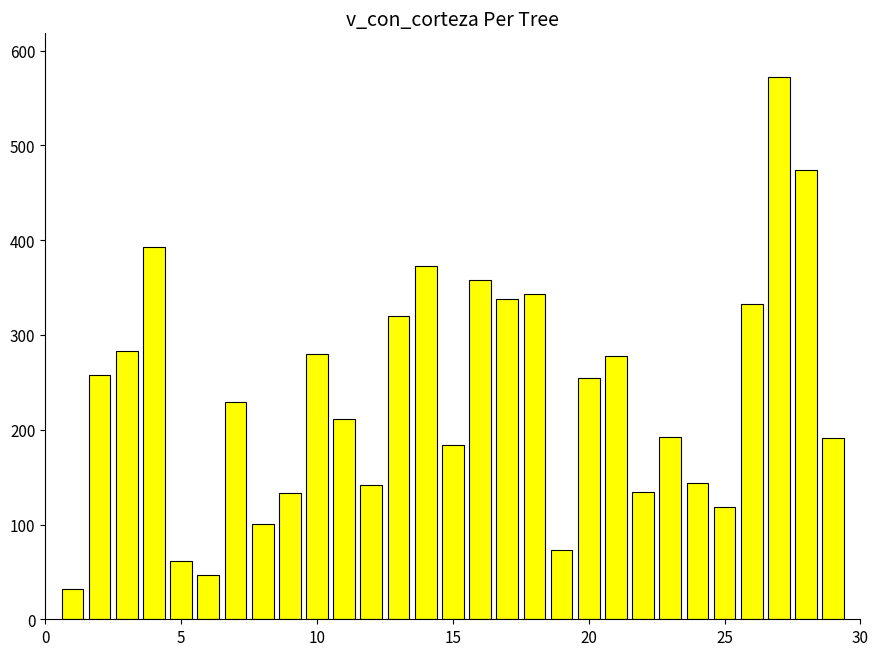

Are the bars horizontal?

No